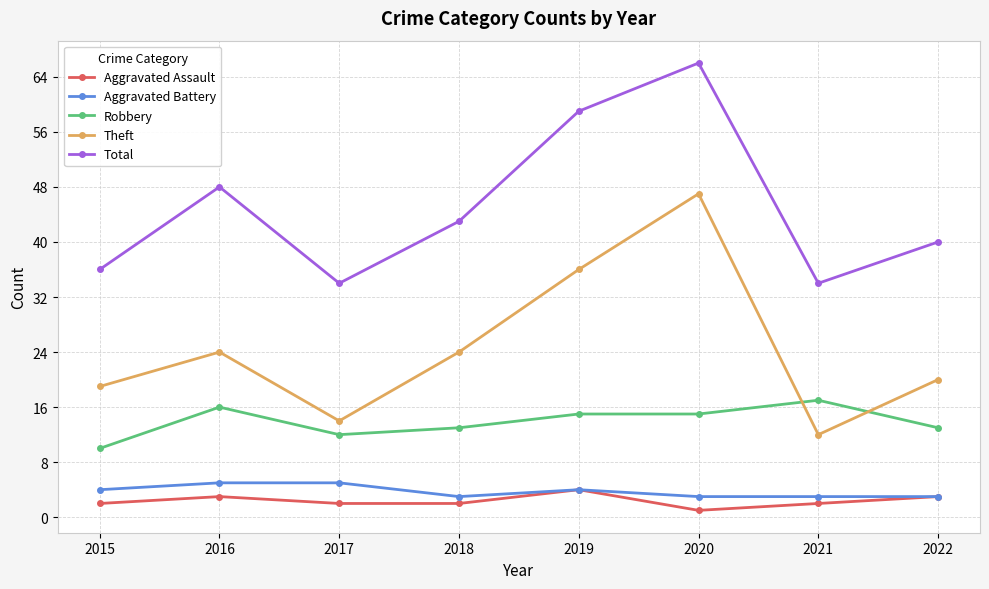

How many distinct data groups are displayed?

5